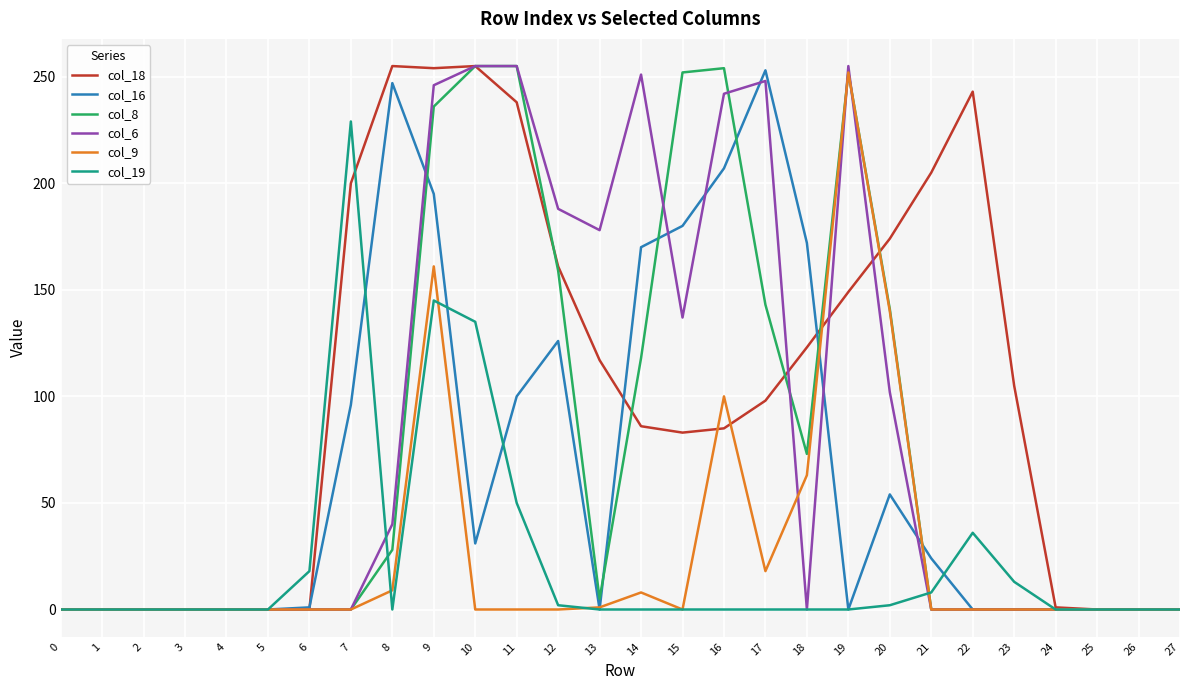

What is the maximum value shown in the chart?

255